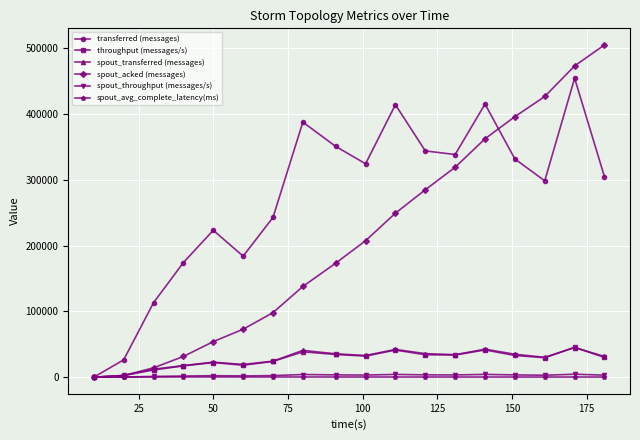

What is the sum of all spout_throughput (messages/s) values?

49986.0